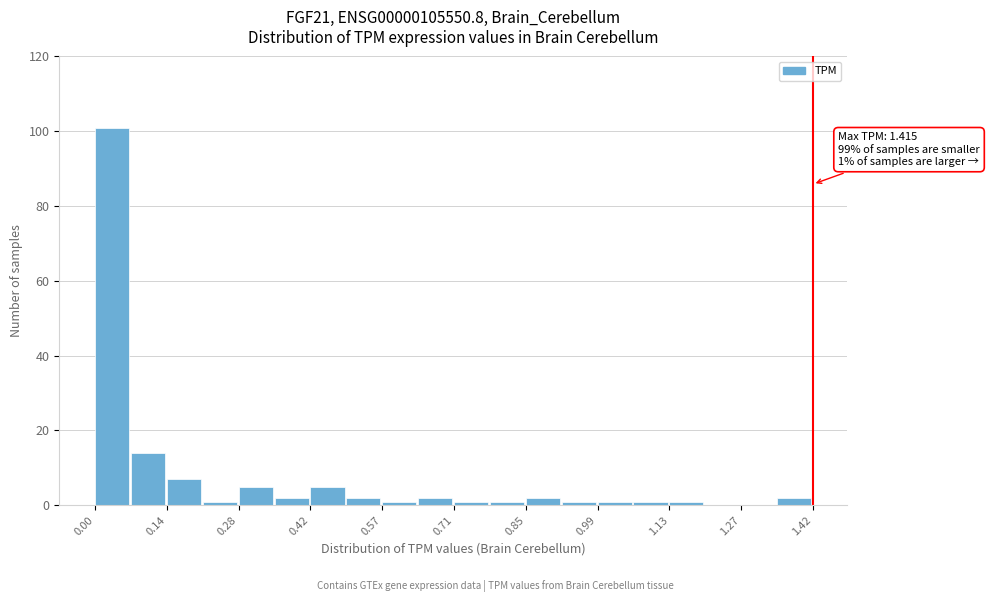

Around what value on the x-axis is the tallest bar? Give the approximate position of its centre, as read against the axis.

0.04